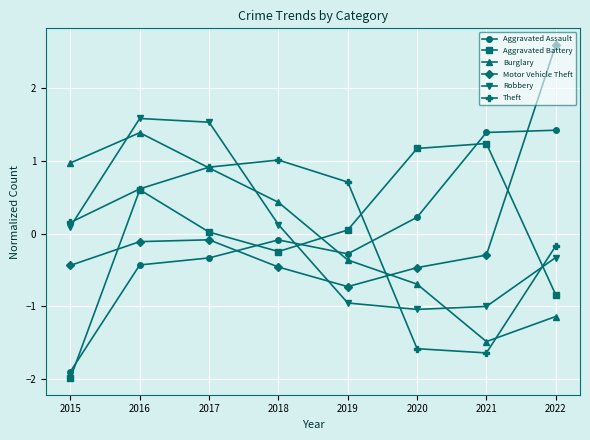

Which series changed the most between 2017 and 2018?

Robbery